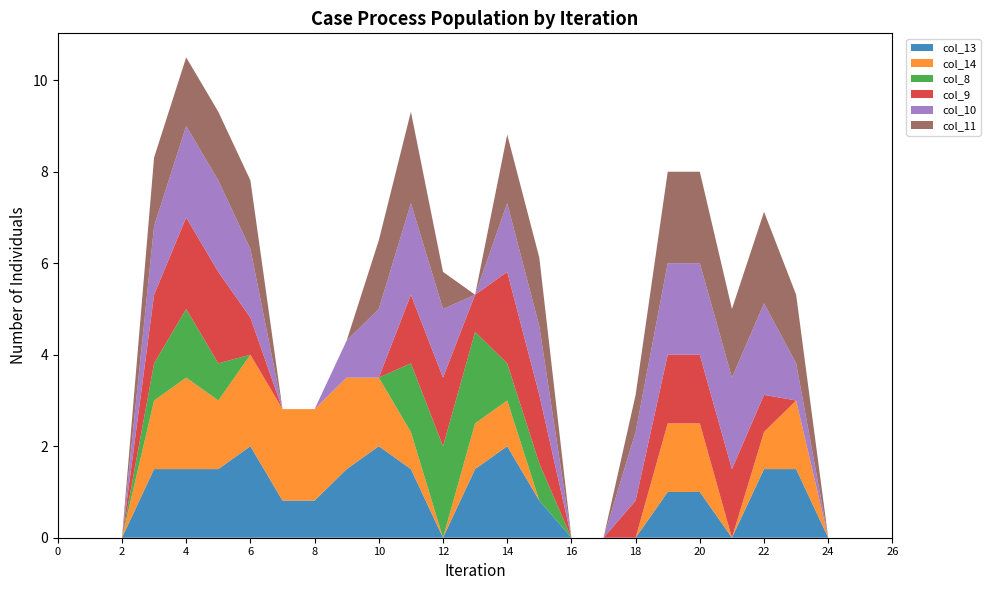

Reading right to left, what are all the values shown in this chart?

col_13: 0.0	0.0	0.0	1.5	1.5	0.0	1.0	1.0	0.0	0.0	0.0	0.8	2.0	1.5	0.0	1.5	2.0	1.5	0.8	0.8	2.0	1.5	1.5	1.5	0.0	0.0	0.0
col_14: 0.0	0.0	0.0	1.5	0.8	0.0	1.5	1.5	0.0	0.0	0.0	0.0	1.0	1.0	0.0	0.8	1.5	2.0	2.0	2.0	2.0	1.5	2.0	1.5	0.0	0.0	0.0
col_8: 0.0	0.0	0.0	0.0	0.0	0.0	0.0	0.0	0.0	0.0	0.0	0.8	0.8	2.0	2.0	1.5	0.0	0.0	0.0	0.0	0.0	0.8	1.5	0.8	0.0	0.0	0.0
col_9: 0.0	0.0	0.0	0.0	0.8	1.5	1.5	1.5	0.8	0.0	0.0	1.5	2.0	0.8	1.5	1.5	0.0	0.0	0.0	0.0	0.8	2.0	2.0	1.5	0.0	0.0	0.0
col_10: 0.0	0.0	0.0	0.8	2.0	2.0	2.0	2.0	1.5	0.0	0.0	1.5	1.5	0.0	1.5	2.0	1.5	0.8	0.0	0.0	1.5	2.0	2.0	1.5	0.0	0.0	0.0
col_11: 0.0	0.0	0.0	1.5	2.0	1.5	2.0	2.0	0.8	0.0	0.0	1.5	1.5	0.0	0.8	2.0	1.5	0.0	0.0	0.0	1.5	1.5	1.5	1.5	0.0	0.0	0.0